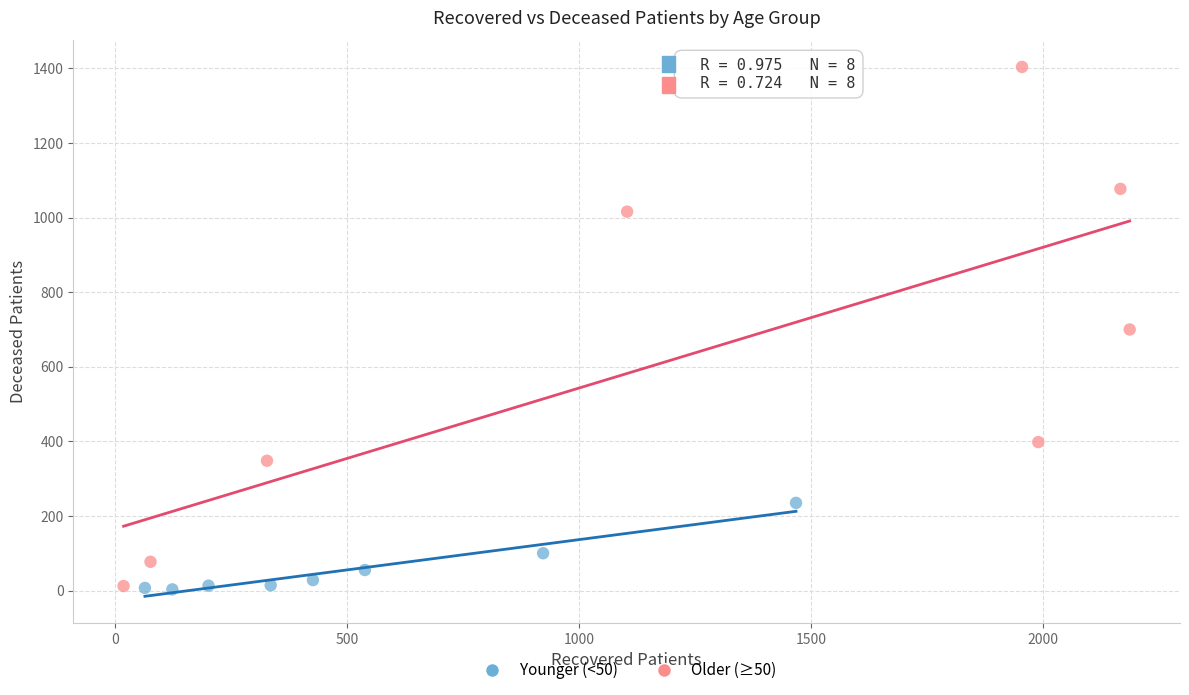

Which series has the largest Y range (max minus min)?

Older (≥50)